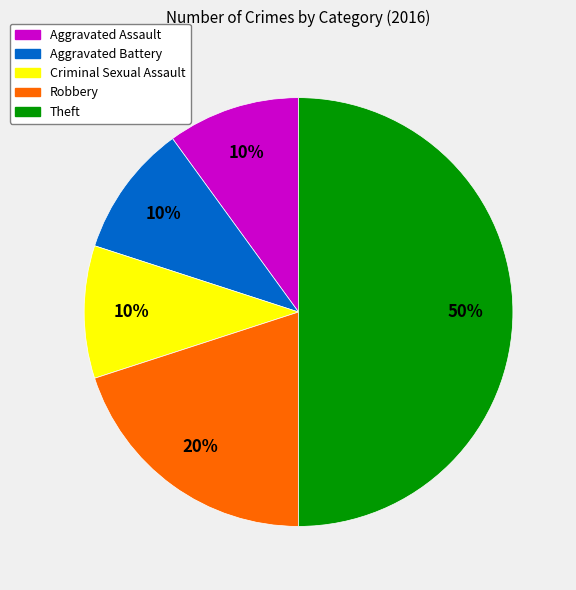

Does Criminal Sexual Assault account for over 50% of the chart?

No